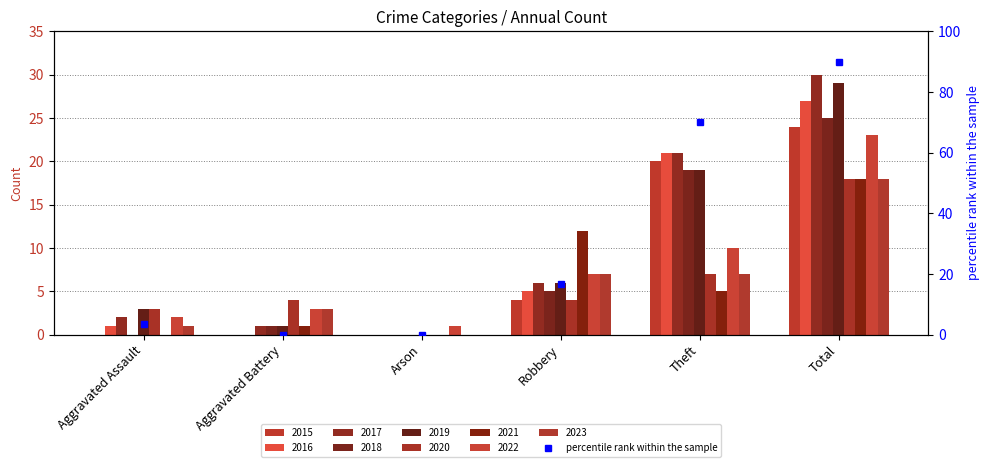

What is the greatest value displayed?

90.0